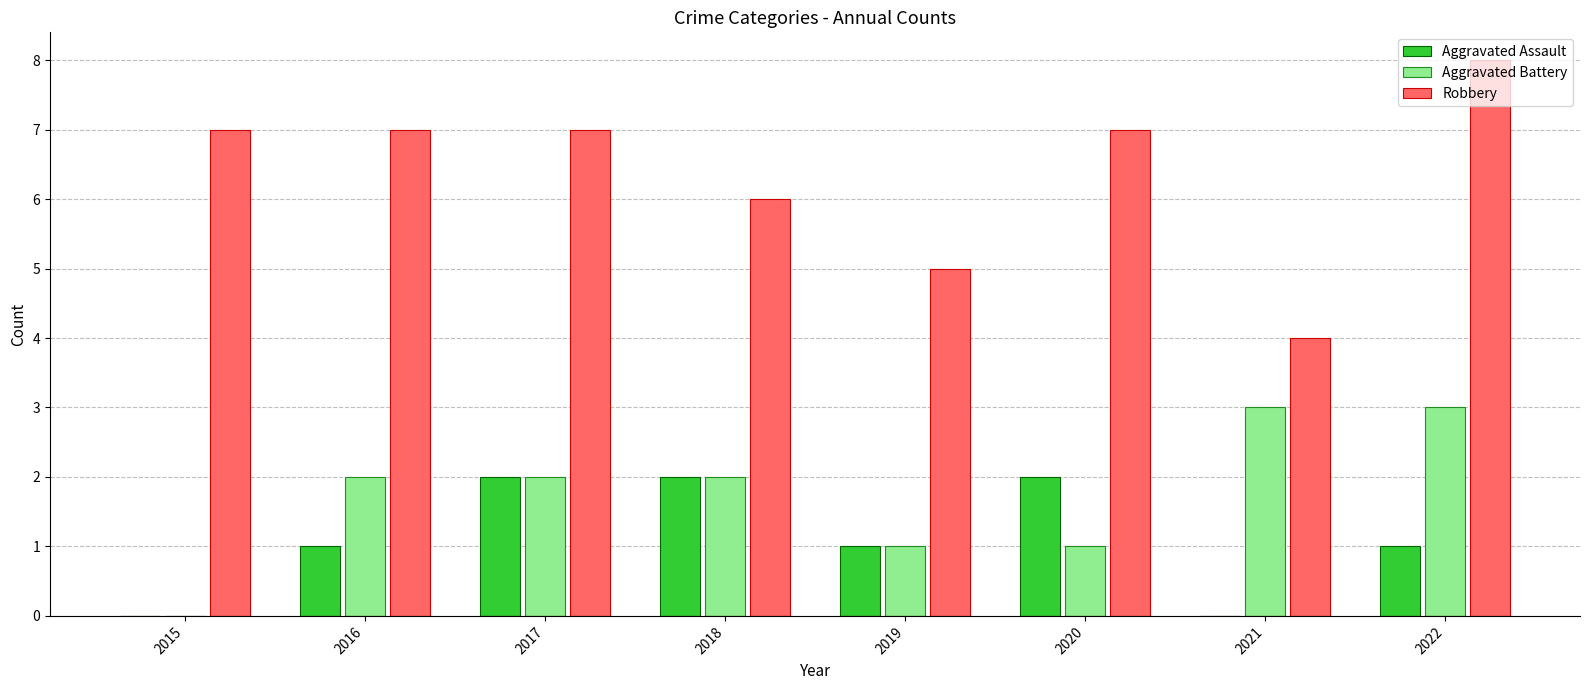

Reading left to right, what are all the values shown in this chart?

Aggravated Assault: 0	1	2	2	1	2	0	1
Aggravated Battery: 0	2	2	2	1	1	3	3
Robbery: 7	7	7	6	5	7	4	8